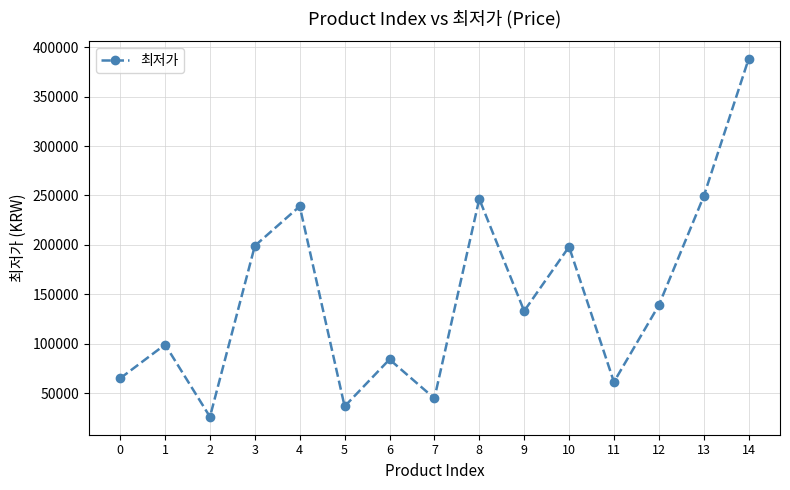

Between 13 and 1, which is larger?

13